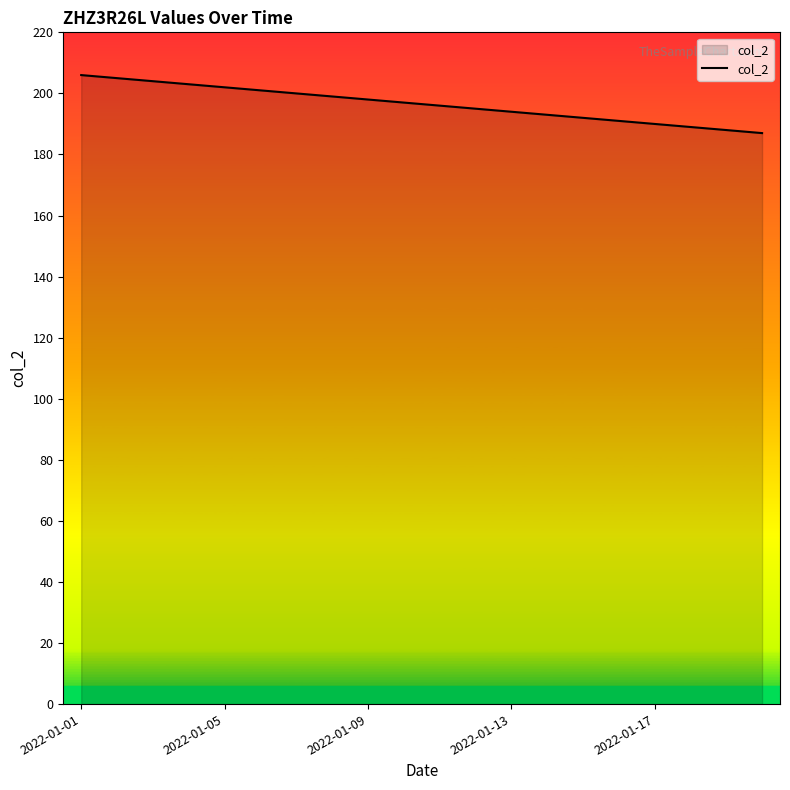

What is the difference between the maximum and minimum values?

19